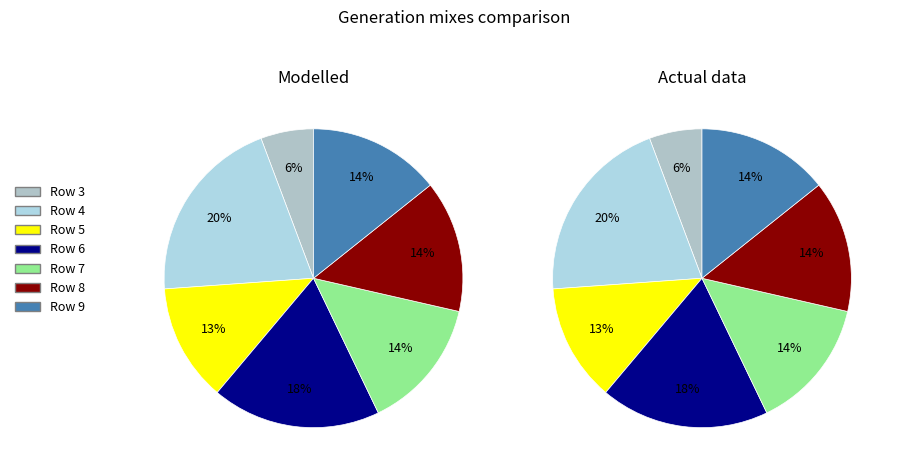

Rank the categories by value from highest to lowest.

4, 6, 7, 8, 9, 5, 3